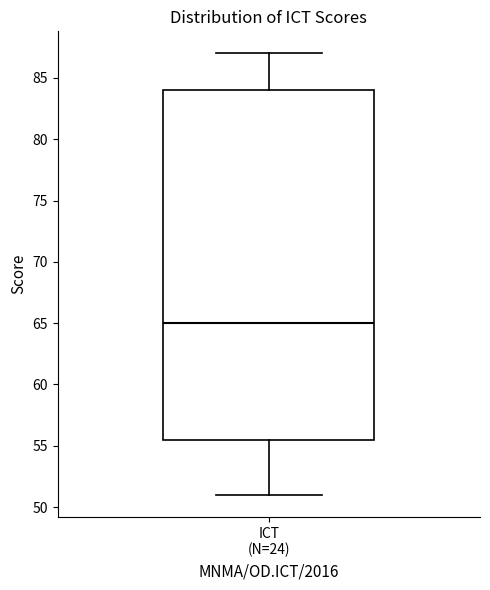

Where does the median line of the box for ICT (N=24) sit on the y-axis? The values are not printed on the chart, so give them approximately, as read against the axis.

65.0